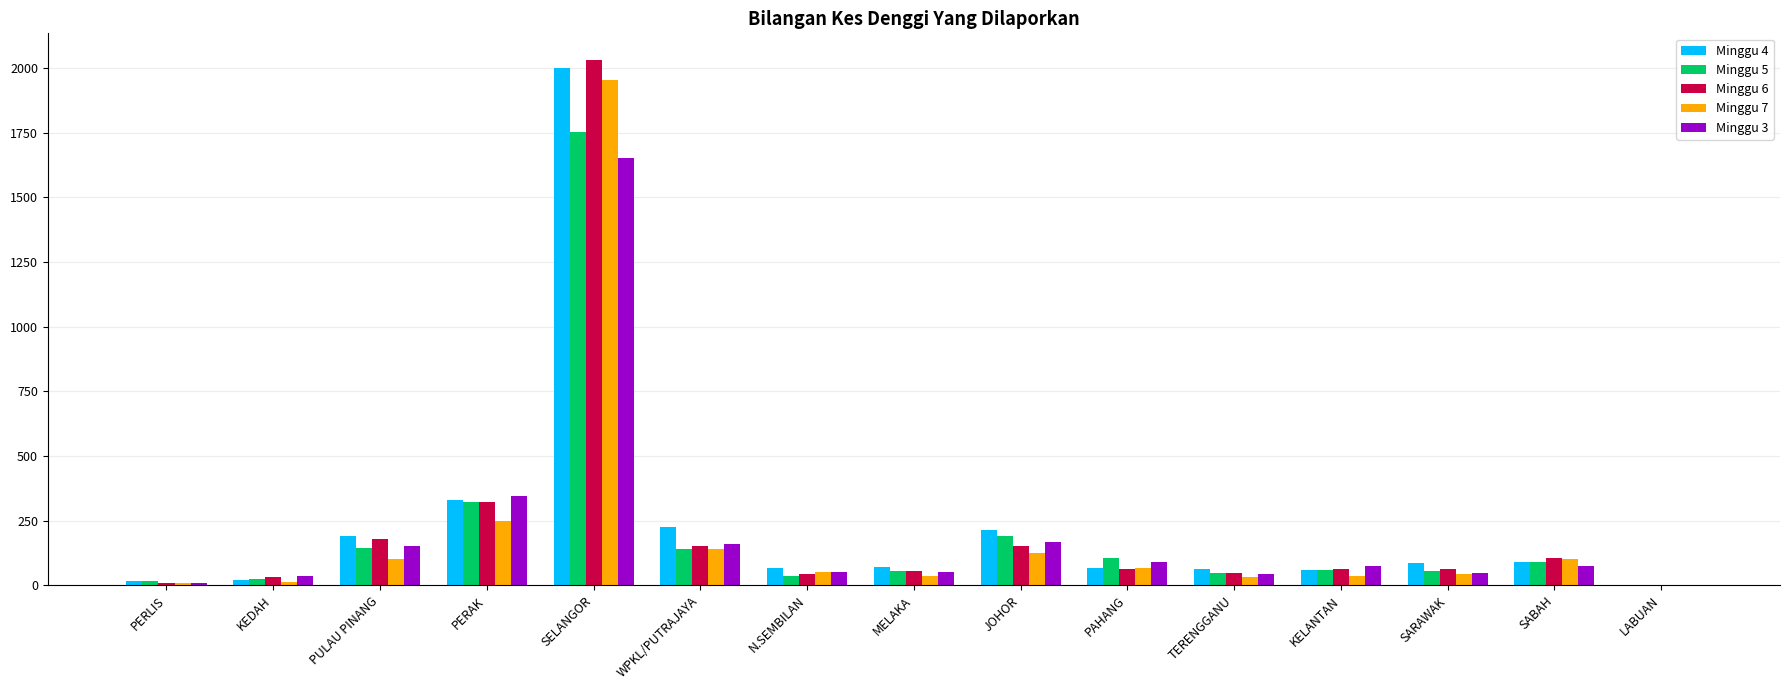

The Minggu 7 series shows 140 at WPKL/PUTRAJAYA. True or false?

True